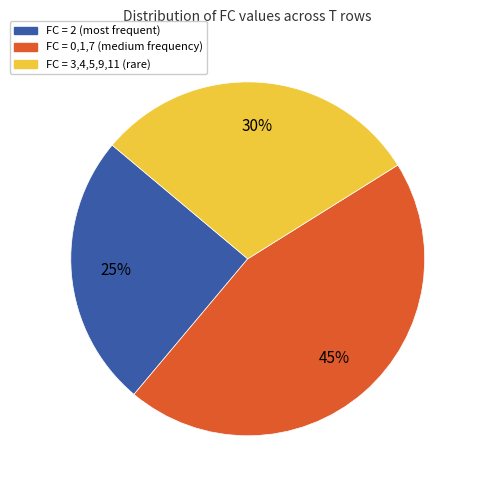

Does any single category account for the majority?

No